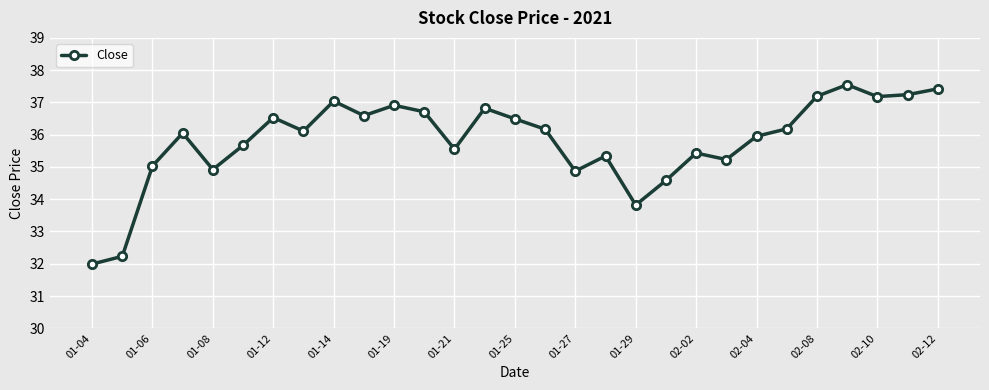

How many values exceed 36?

16